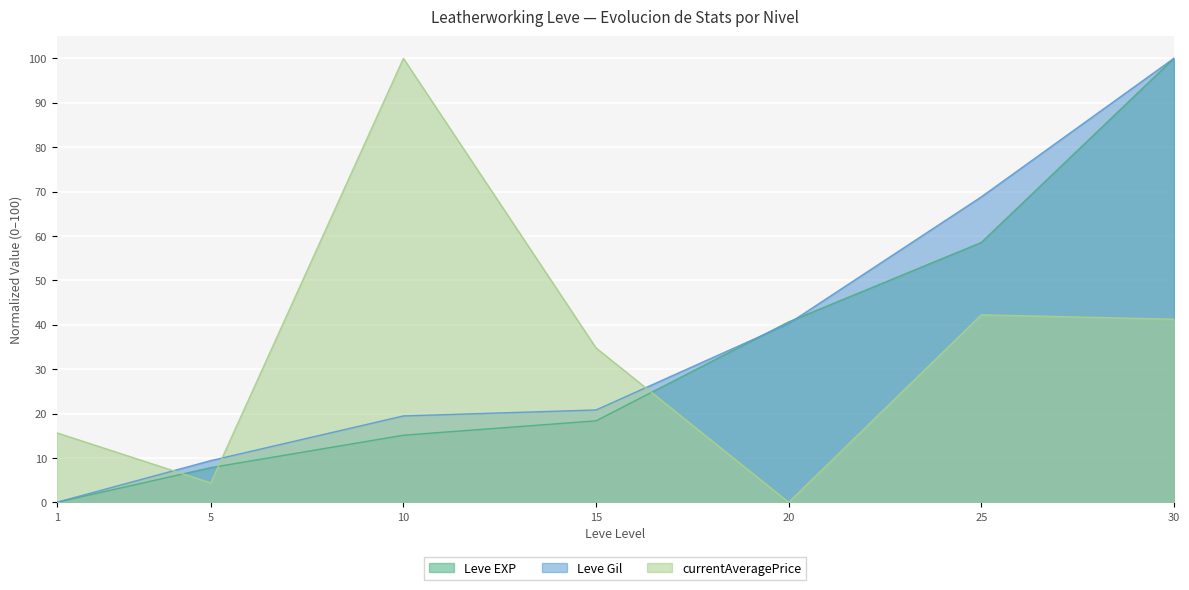

Reading right to left, what are all the values shown in this chart?

Leve EXP: 100.0	58.5	40.6	18.4	15.1	7.8	0.0
Leve Gil: 100.0	68.8	40.3	20.8	19.5	9.4	0.0
currentAveragePrice: 41.2	42.2	0.0	34.8	100.0	4.4	15.7